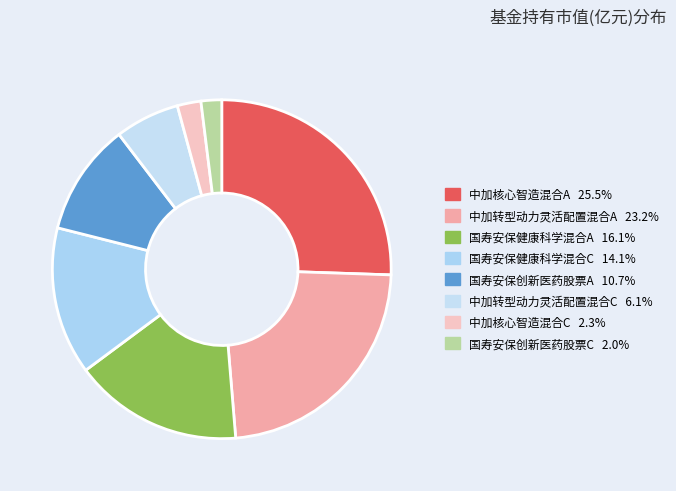

Between 中加转型动力灵活配置混合C and 中加核心智造混合A, which is larger?

中加核心智造混合A